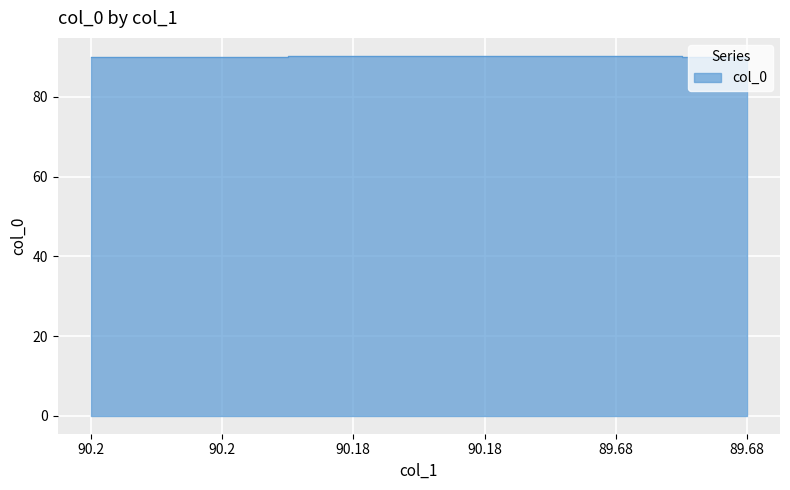

Reading left to right, list all the values displayed in this chart.

90.1	90.1	90.3	90.3	90.3	90.1